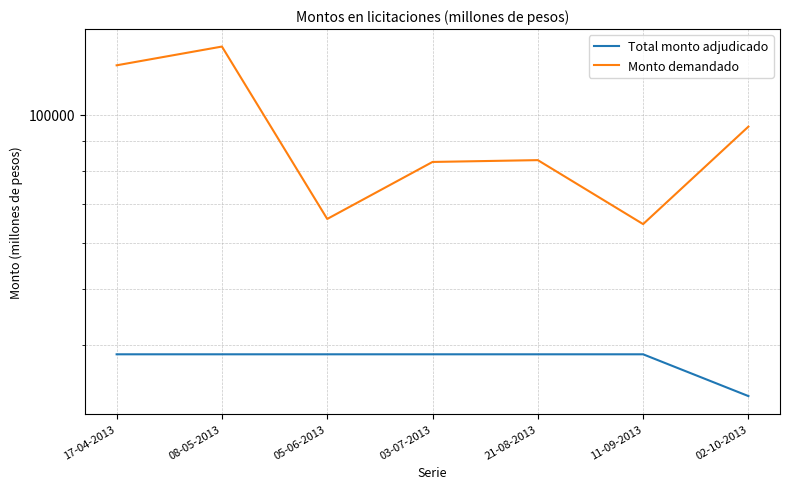

Which series changed the most between 17-04-2013 and 05-06-2013?

Monto demandado